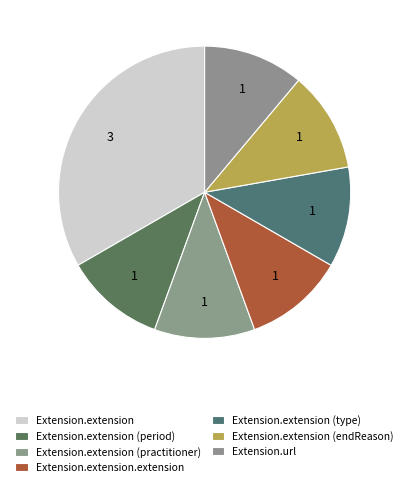

Count the number of slices in the pie.

7